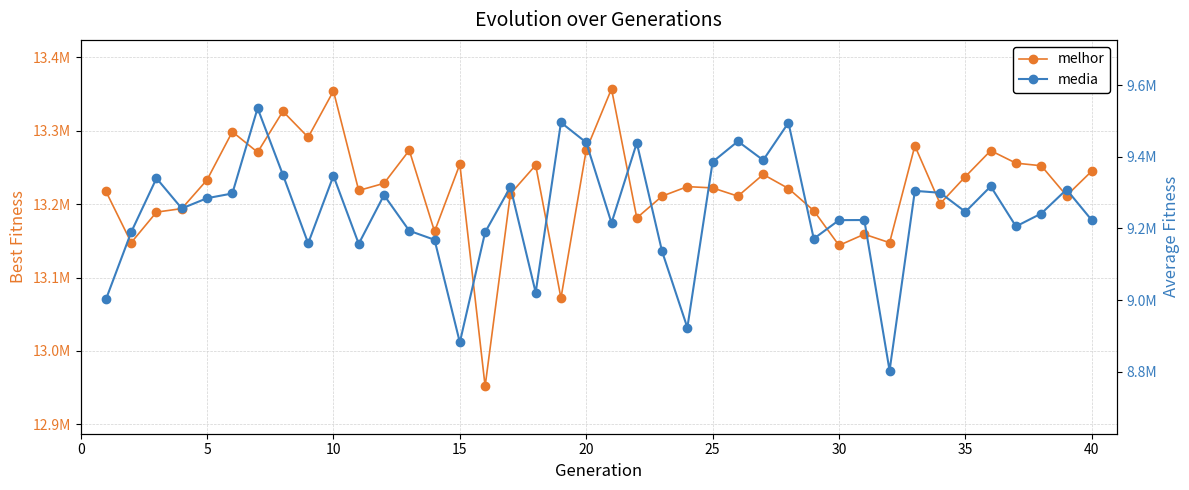

List the series in order of their peak value, highest first.

melhor, media